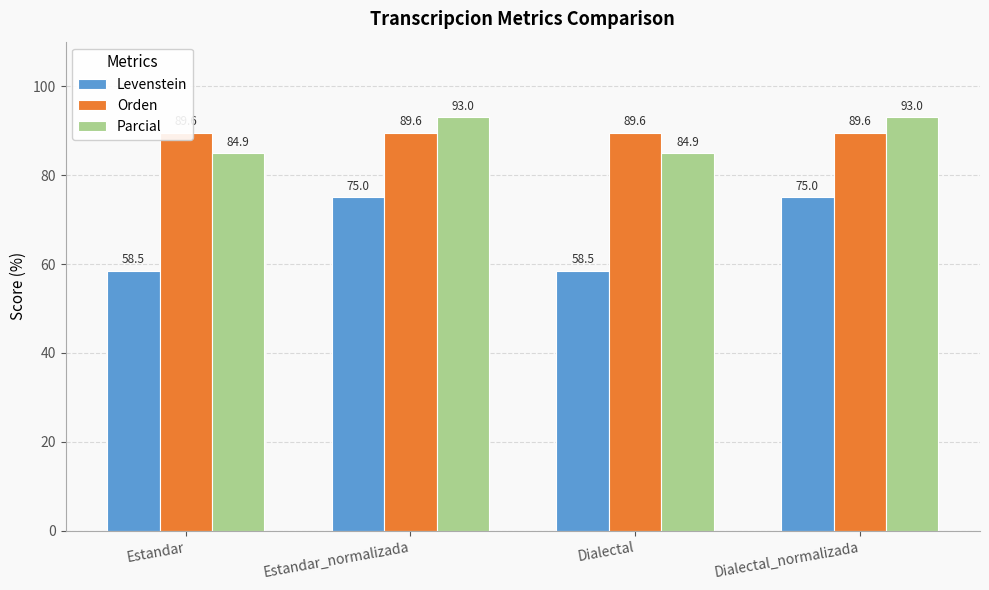

What is the difference between the maximum and second lowest values in the Levenstein series?

16.5